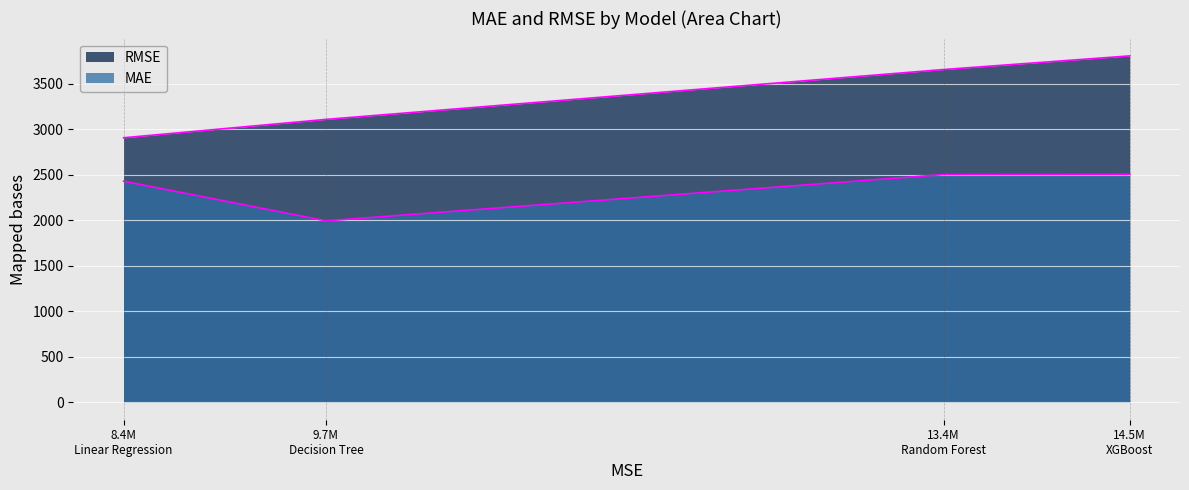

Does the chart display data point markers on the line(s)?

No